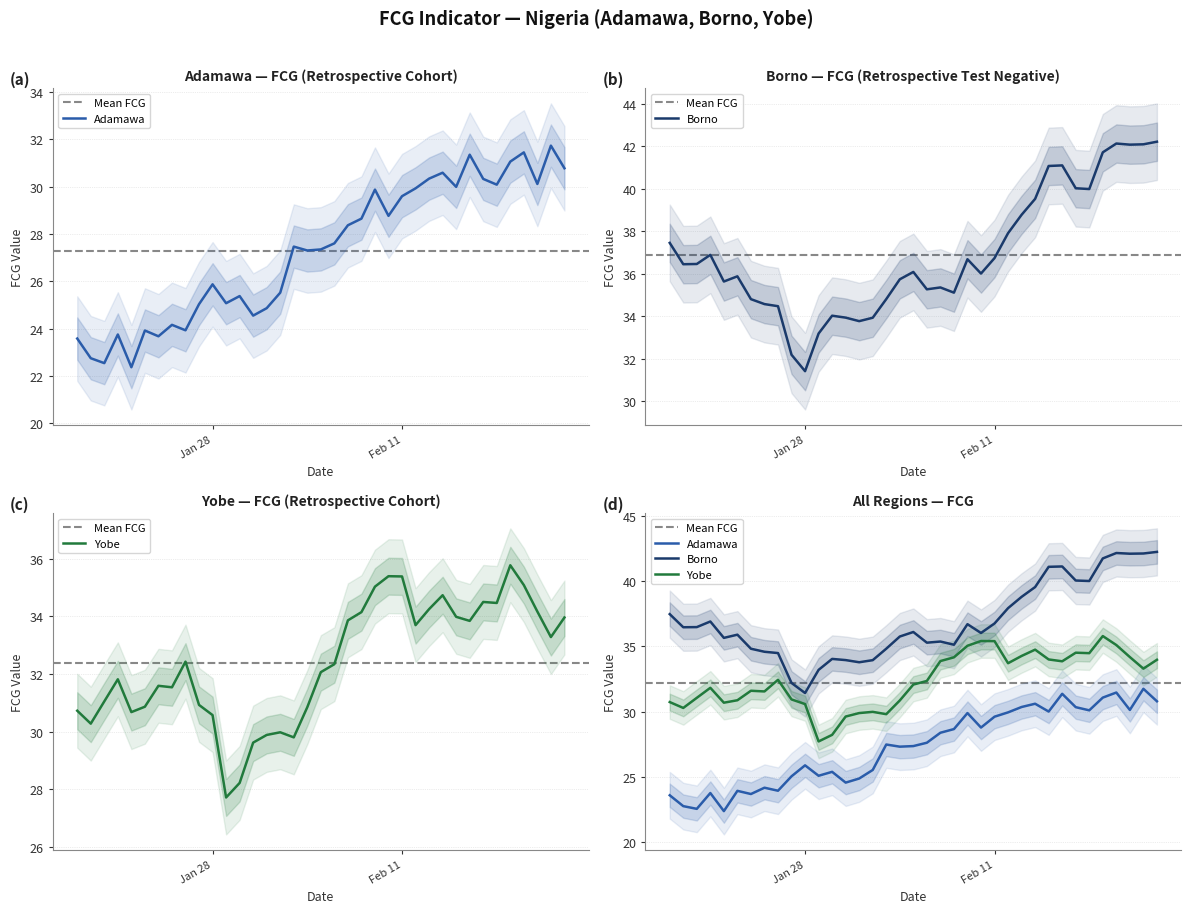

True or false: Adamawa and Yobe cross at least once.

False